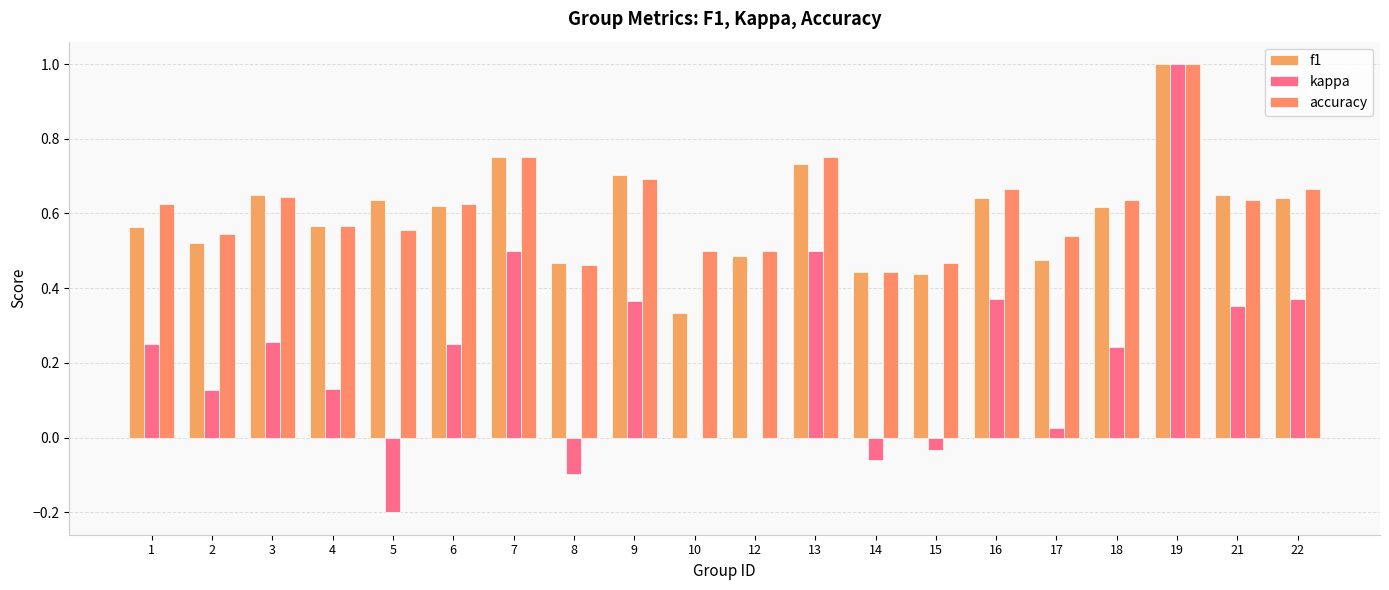

Is it true that accuracy equals 0.7 at 17?

False